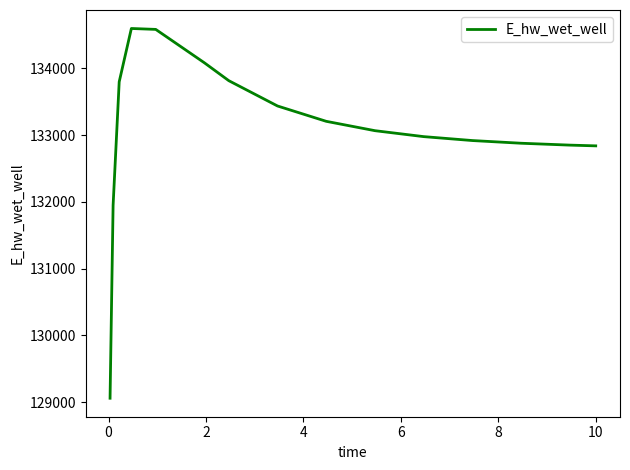

What is the difference between the maximum and minimum values?

5537.5